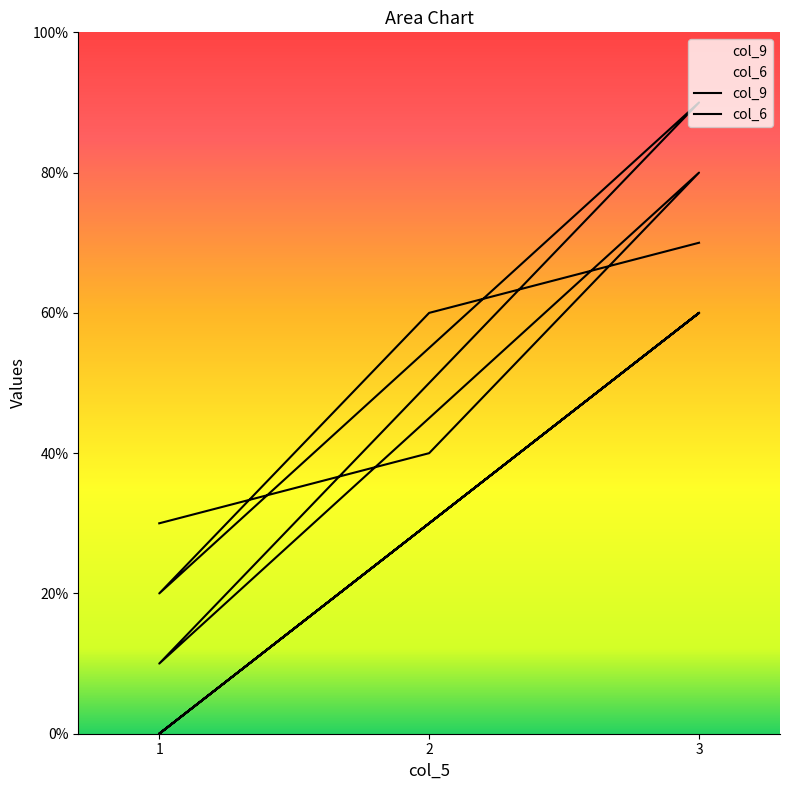

The col_9 series shows 2 at 1. True or false?

True